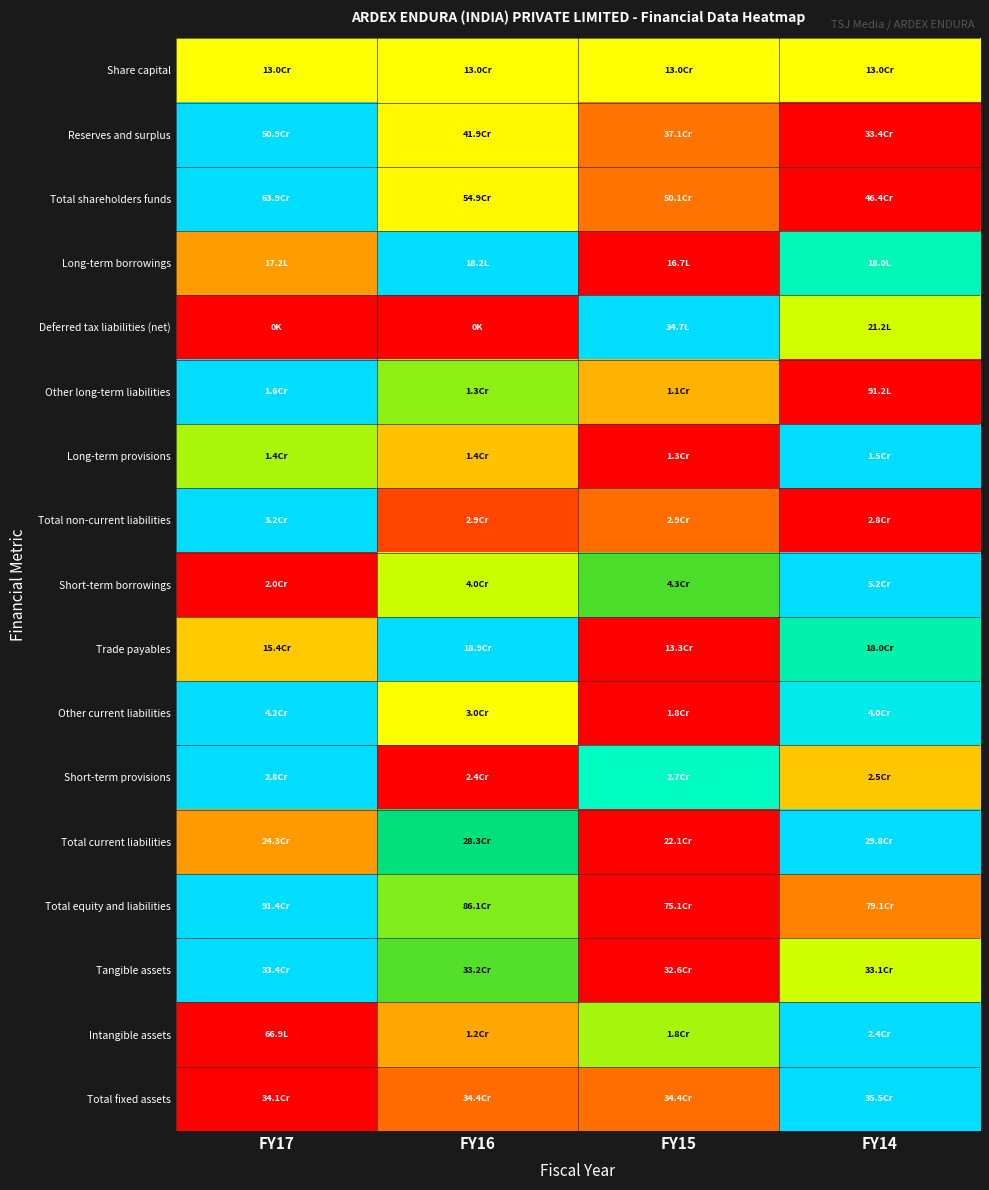

At FY16, list the series in order from largest to smallest.

Long-term borrowings, Trade payables, Total current liabilities, Tangible assets, Total equity and liabilities, Other long-term liabilities, Short-term borrowings, Other current liabilities, Share capital, Reserves and surplus, Total shareholders funds, Long-term provisions, Intangible assets, Total fixed assets, Total non-current liabilities, Deferred tax liabilities (net), Short-term provisions